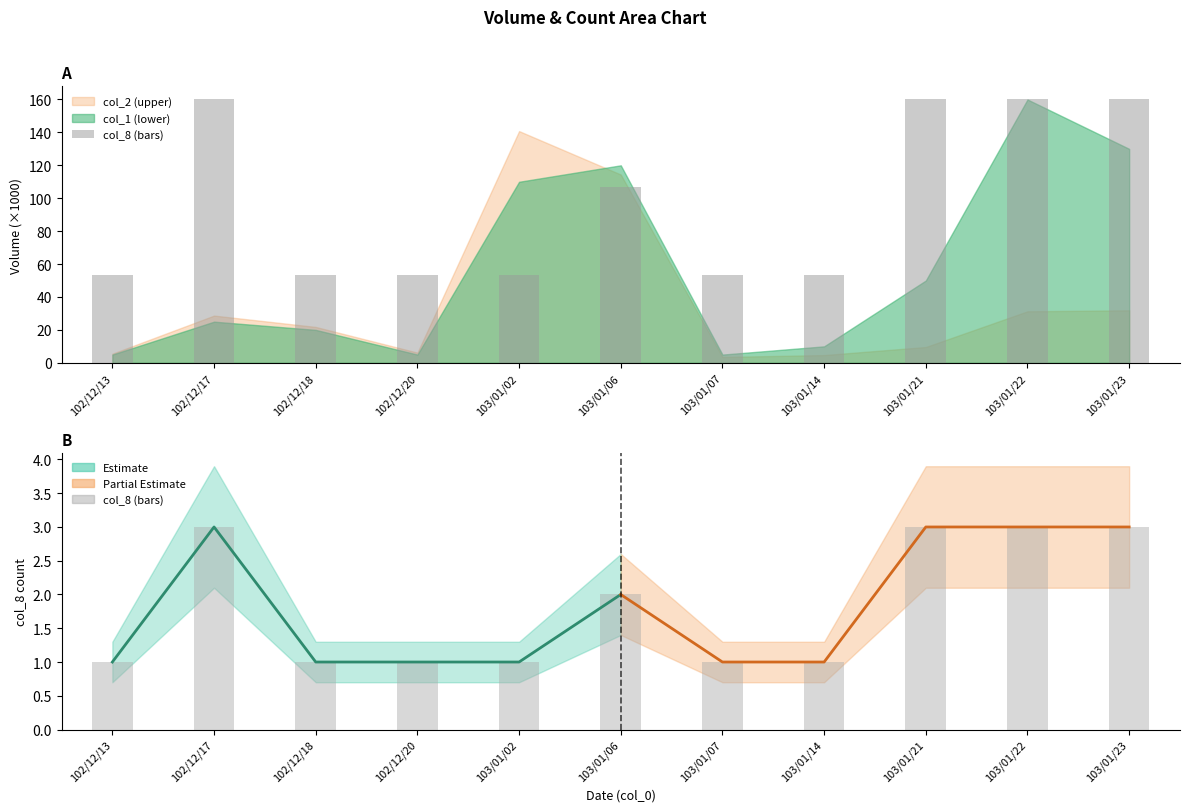

What is the total value across all series at 103/01/23?

163.0